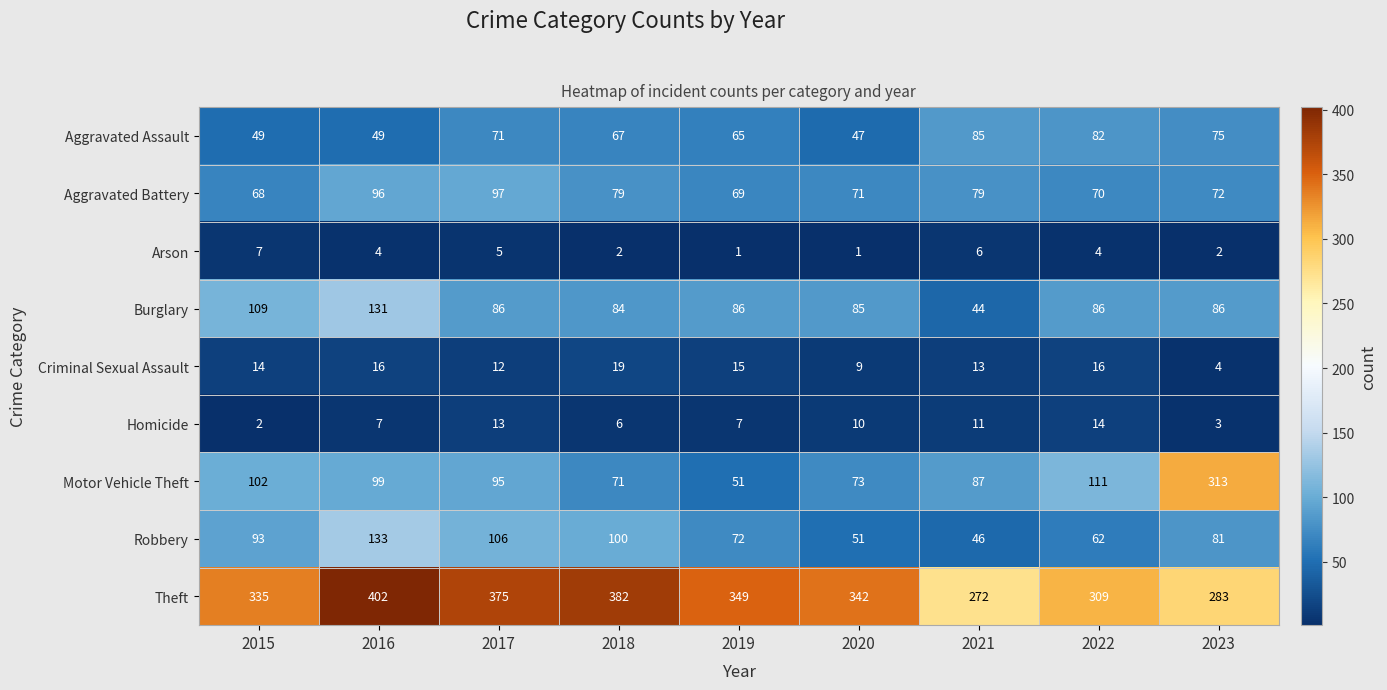

At which category is the sum across all series the highest?

2016